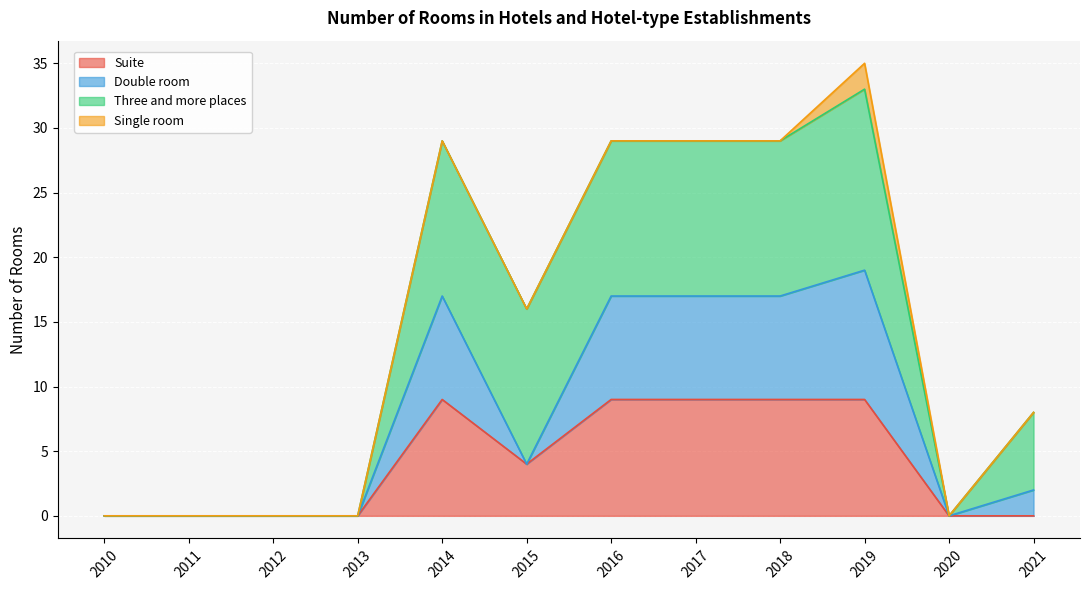

What are all the series names shown in the legend?

Suite, Double room, Three and more places, Single room